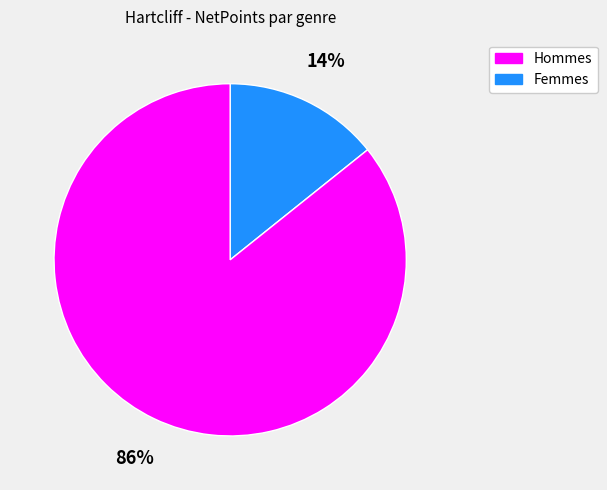

Is there a majority slice in this chart?

Yes